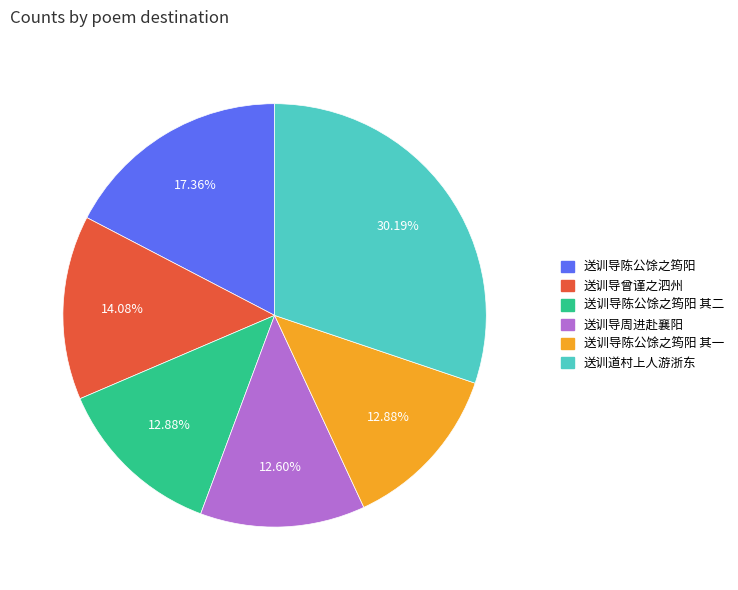

How many segments does this pie chart have?

6